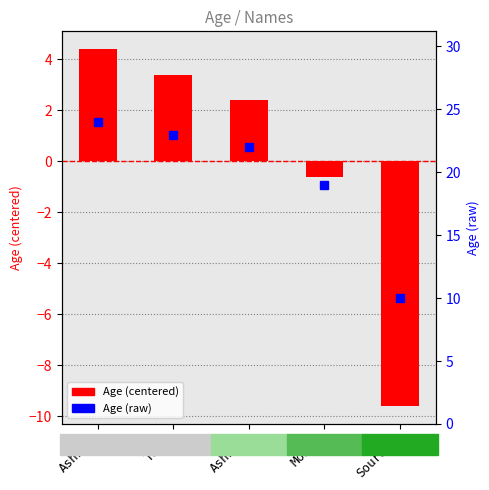

What position from the left is Mohit?

4